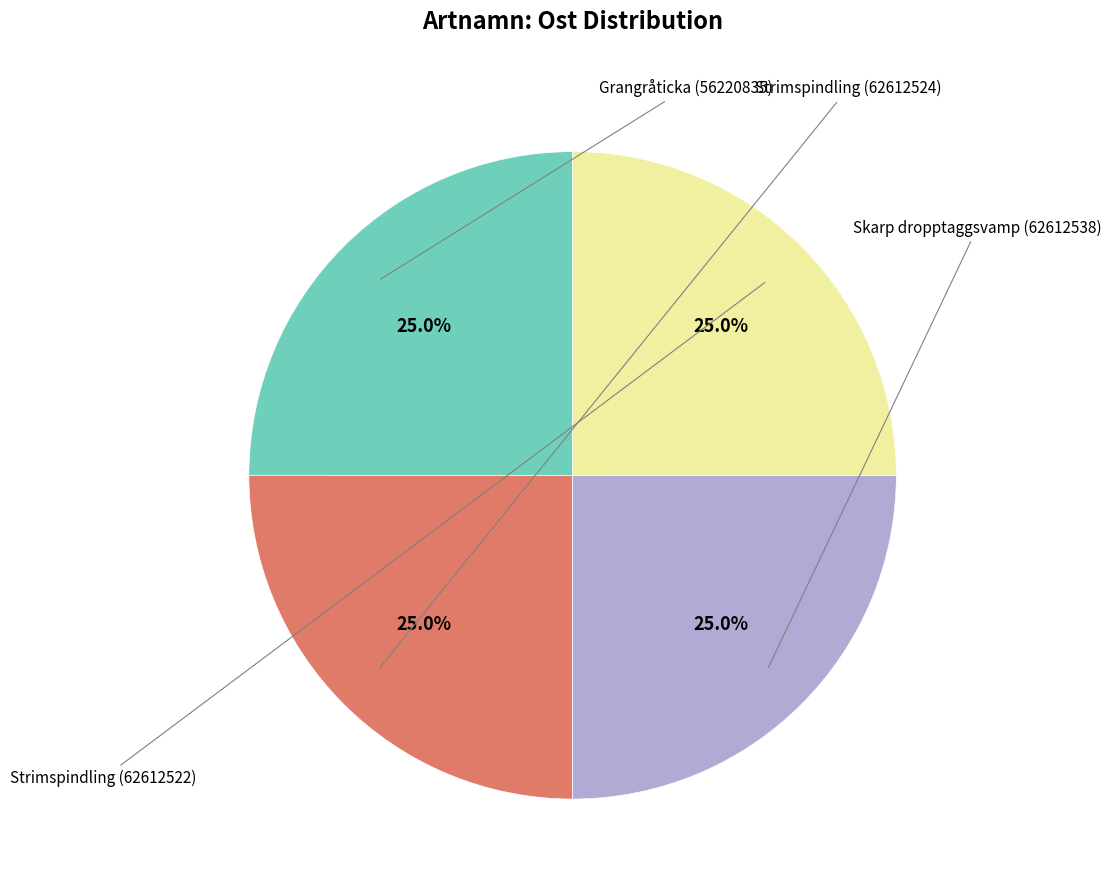

To the nearest percent, what is the average slice percentage?

25%